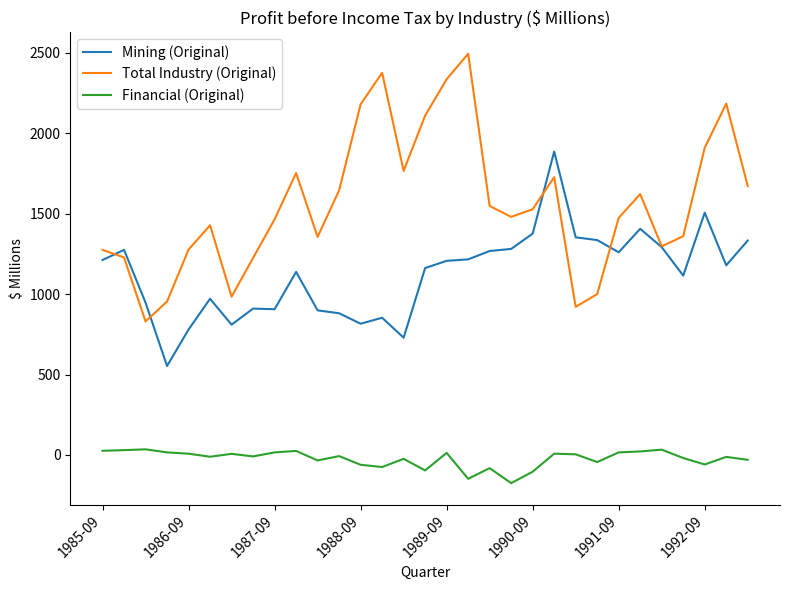

True or false: Mining (Original) and Financial (Original) cross at least once.

False